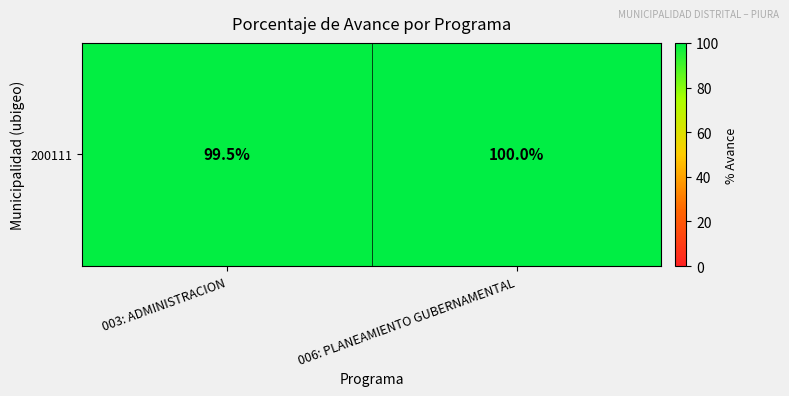

Reading right to left, transcribe all the data shown in this chart.

006: PLANEAMIENTO GUBERNAMENTAL=100.0	003: ADMINISTRACION=99.5